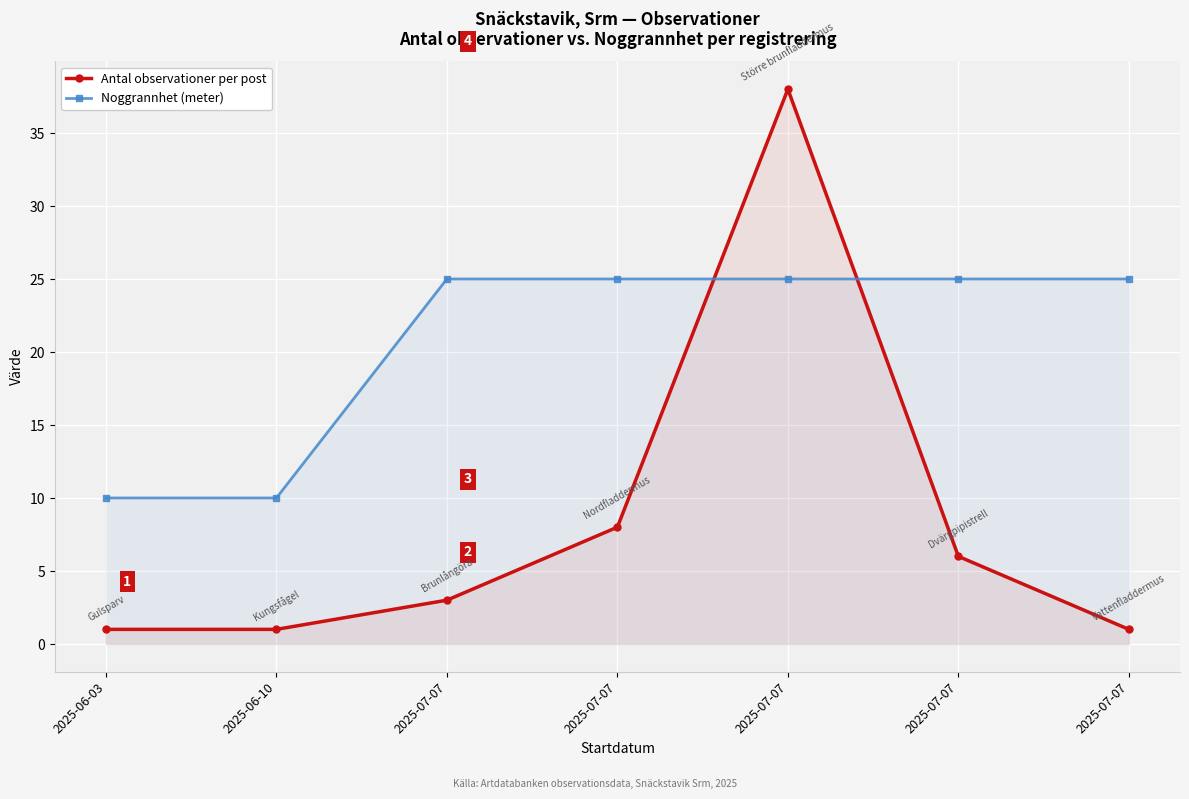

List the series in order of their overall mean, highest first.

Noggrannhet (meter), Antal observationer per post